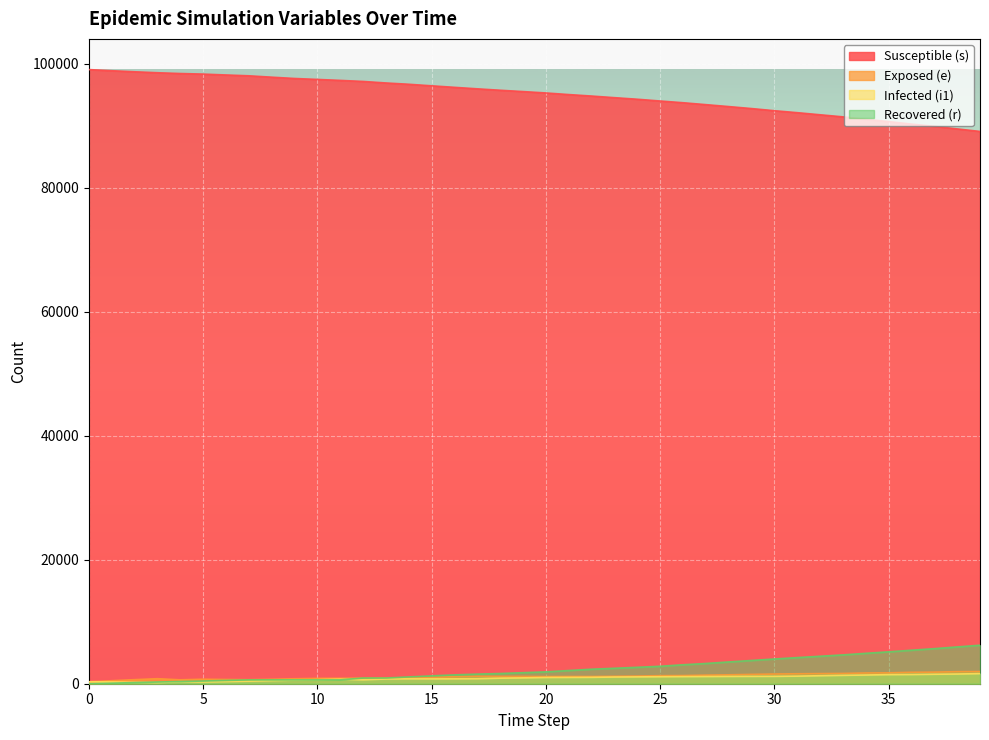

At which label does r reach its peak?

39